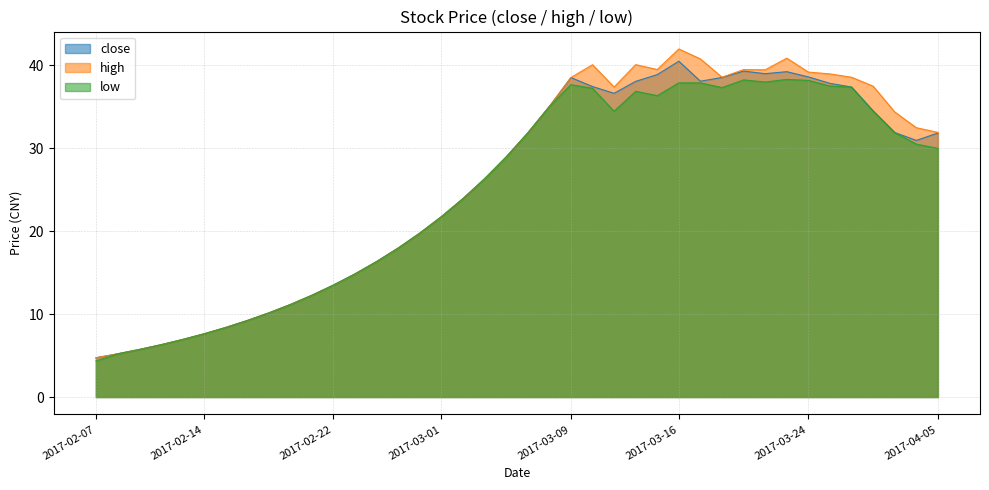

Reading right to left, list all the values displayed in this chart.

close: 31.9	31.0	31.9	34.5	37.4	37.8	38.6	39.2	39.0	39.3	38.5	38.1	40.5	38.9	38.1	36.6	37.5	38.5	35.0	31.9	28.9	26.3	23.9	21.8	19.8	18.0	16.3	14.8	13.5	12.3	11.2	10.1	9.2	8.4	7.6	6.9	6.3	5.7	5.2	4.7
high: 31.9	32.5	34.4	37.5	38.6	39.0	39.2	40.9	39.5	39.5	38.6	40.8	42.0	39.5	40.1	37.4	40.1	38.5	35.0	31.9	28.9	26.3	23.9	21.8	19.8	18.0	16.3	14.8	13.5	12.3	11.2	10.1	9.2	8.4	7.6	6.9	6.3	5.7	5.2	4.7
low: 30.0	30.5	31.9	34.5	37.4	37.5	38.2	38.3	38.0	38.3	37.3	37.9	37.9	36.4	36.9	34.5	37.2	37.7	35.0	31.9	28.9	26.3	23.9	21.8	19.8	18.0	16.3	14.8	13.5	12.3	11.2	10.1	9.2	8.4	7.6	6.9	6.3	5.7	5.2	4.3